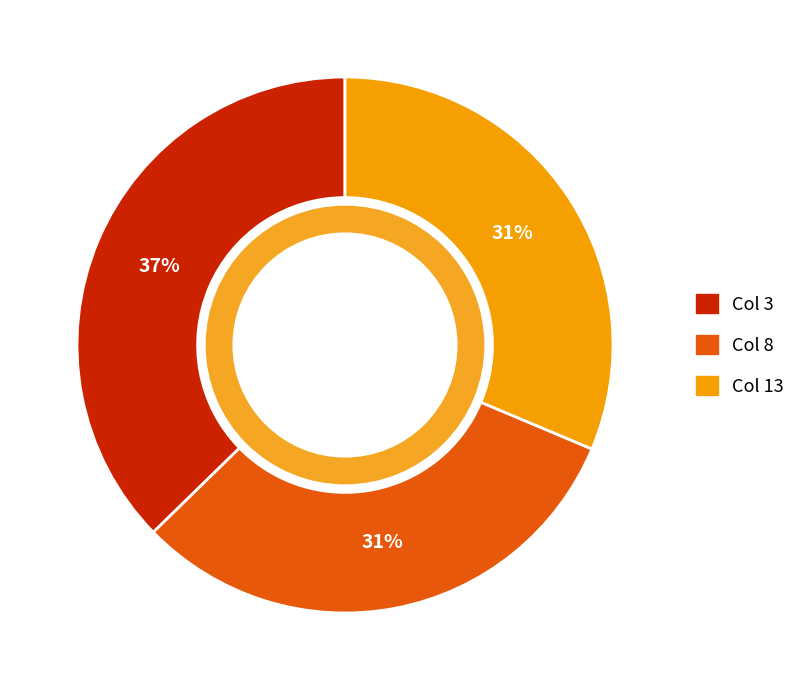

Is there any slice that represents more than half of the pie?

No